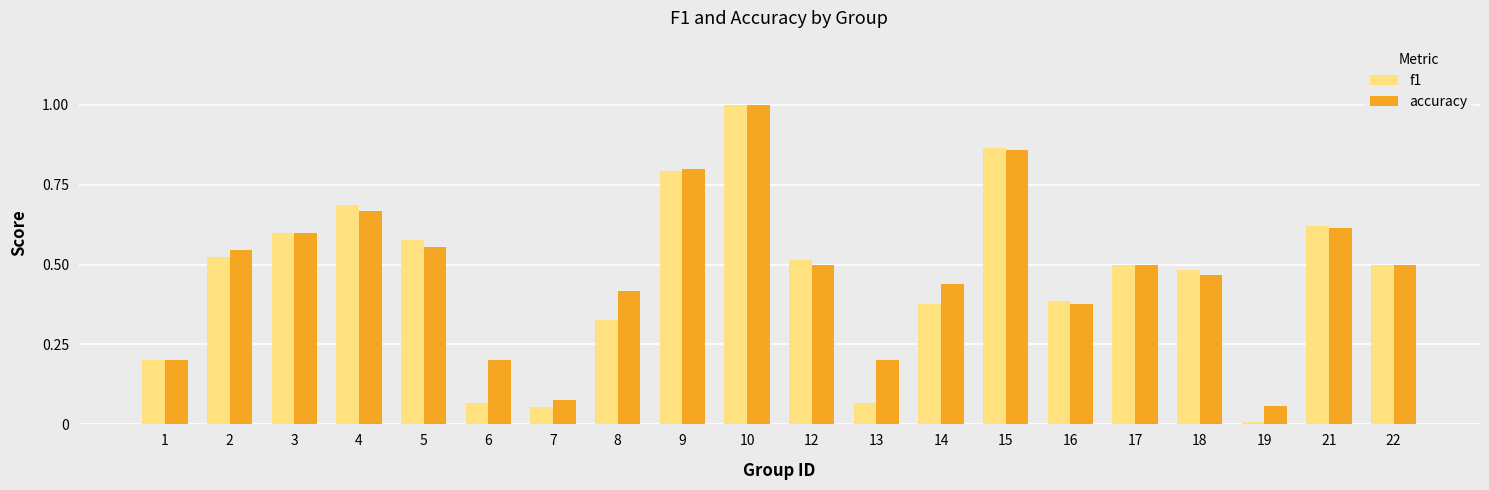

What is the approximate value of accuracy at 10?

1.0